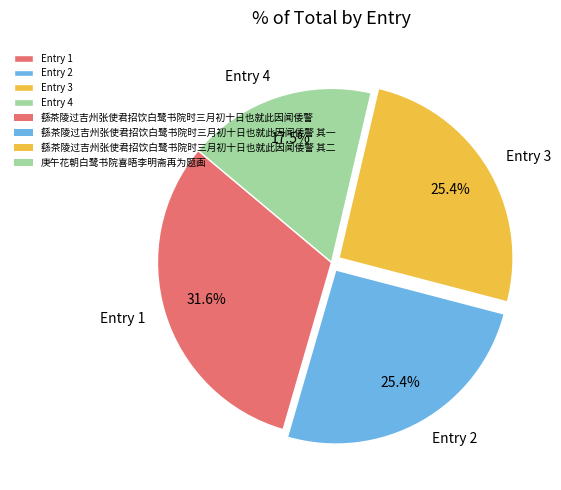

Which category has the smallest portion of the pie?

Entry 4